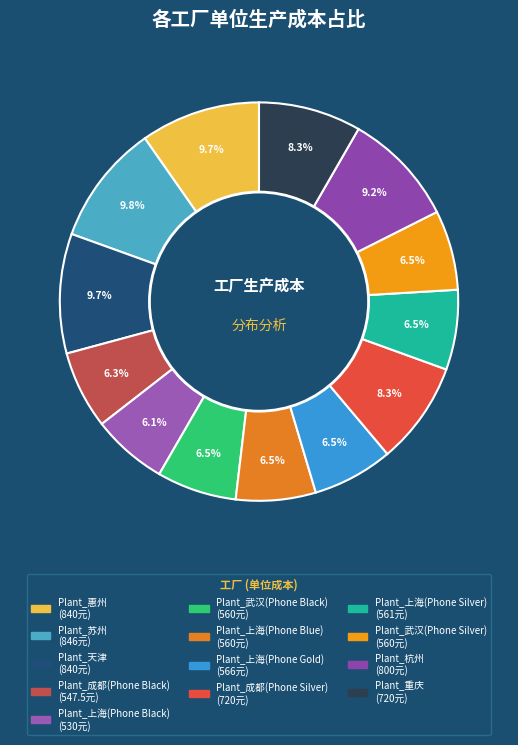

Does Plant_武汉(Phone Silver) account for over 50% of the chart?

No